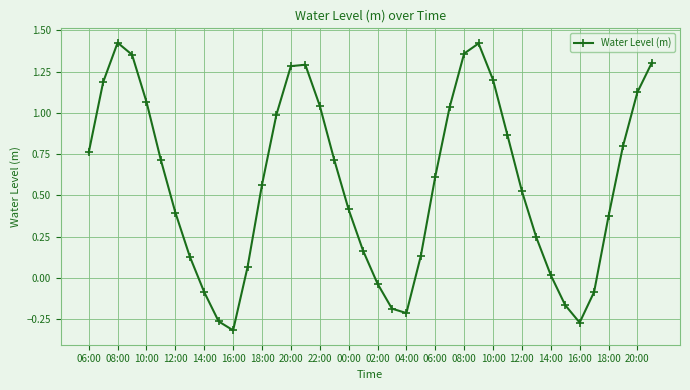

True or false: the data has more than 2 interior local peaks.

True